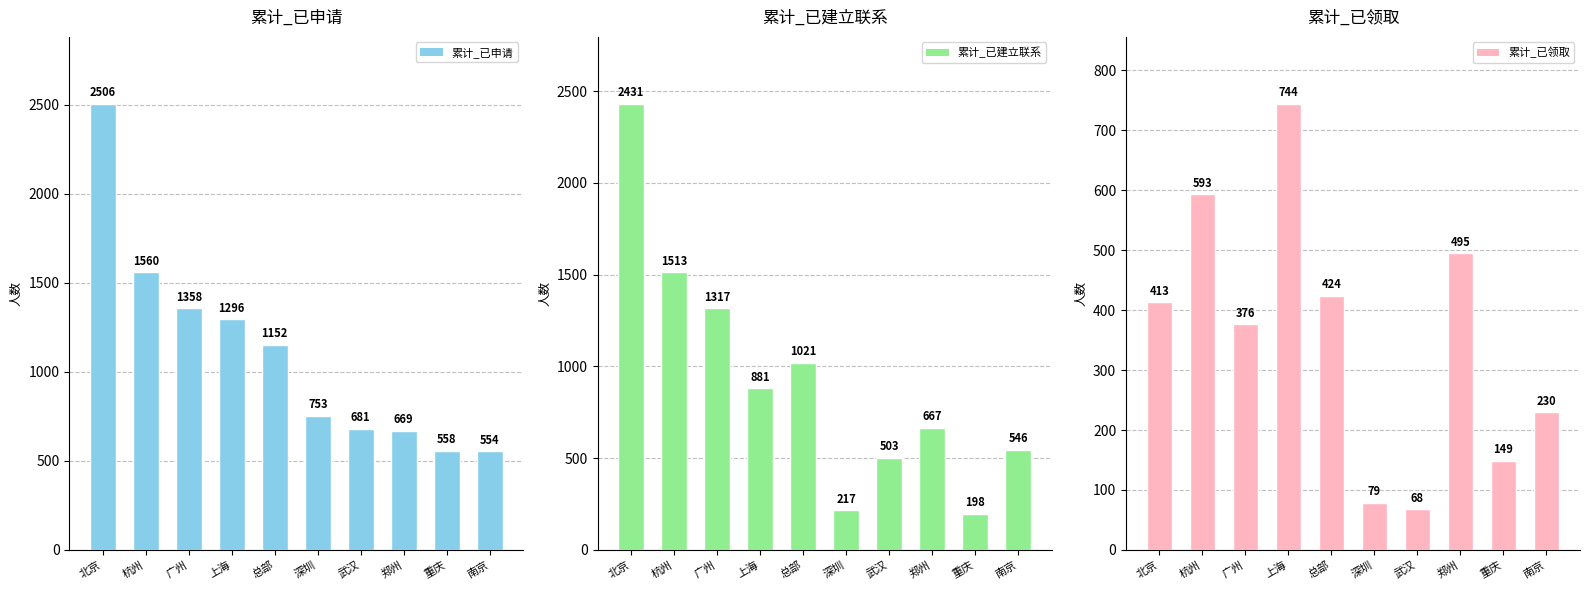

Is it true that 累计_已申请 equals 558 at 重庆?

True